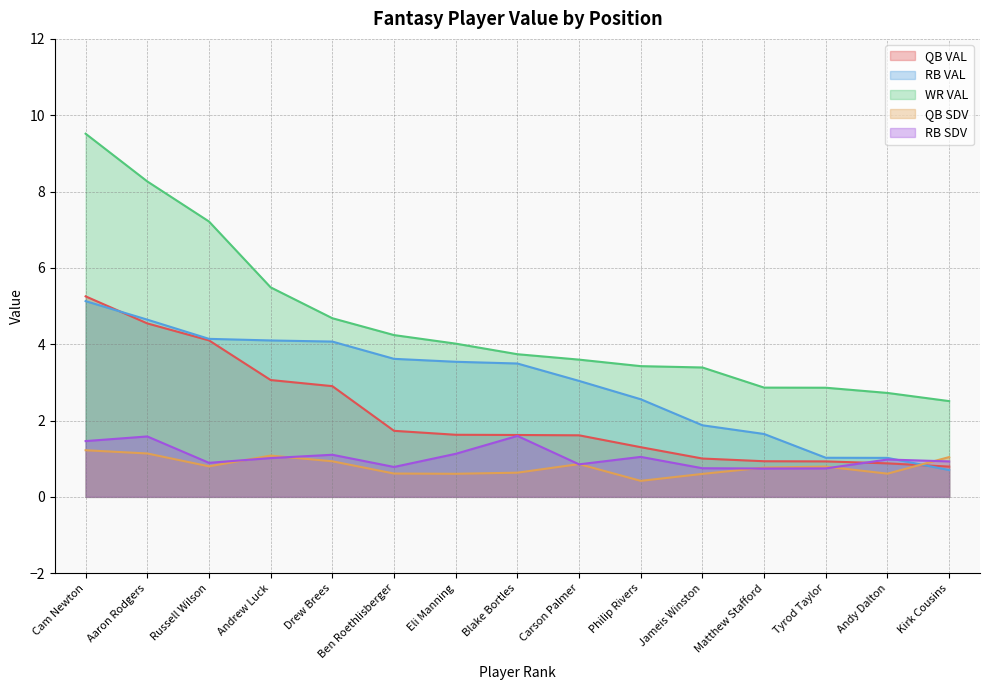

Which series has the largest total across all categories?

WR VAL